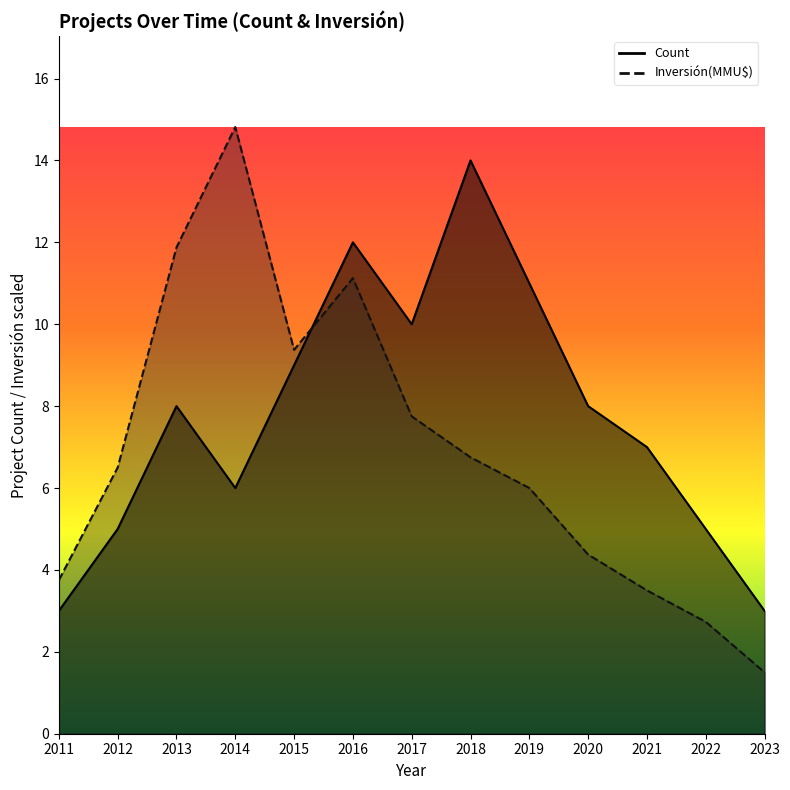

What is the difference between the maximum and minimum values in the Inversión(MMU$) series?

13.3